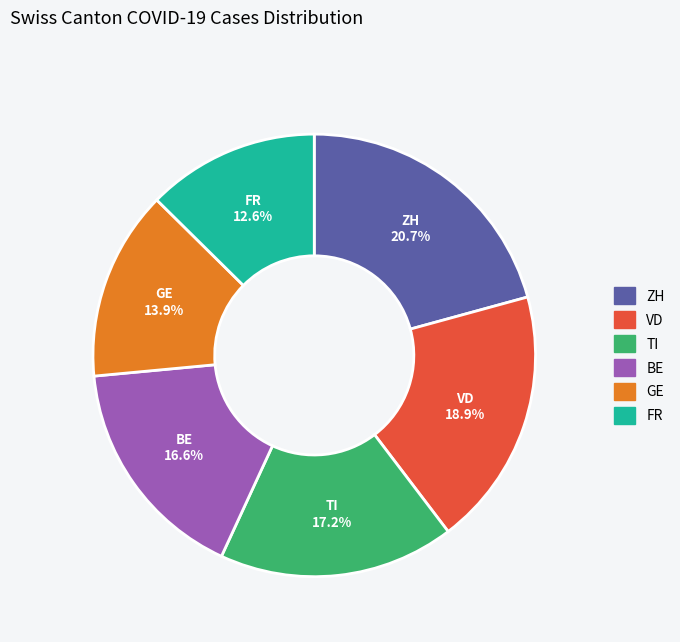

Does any single category account for the majority?

No